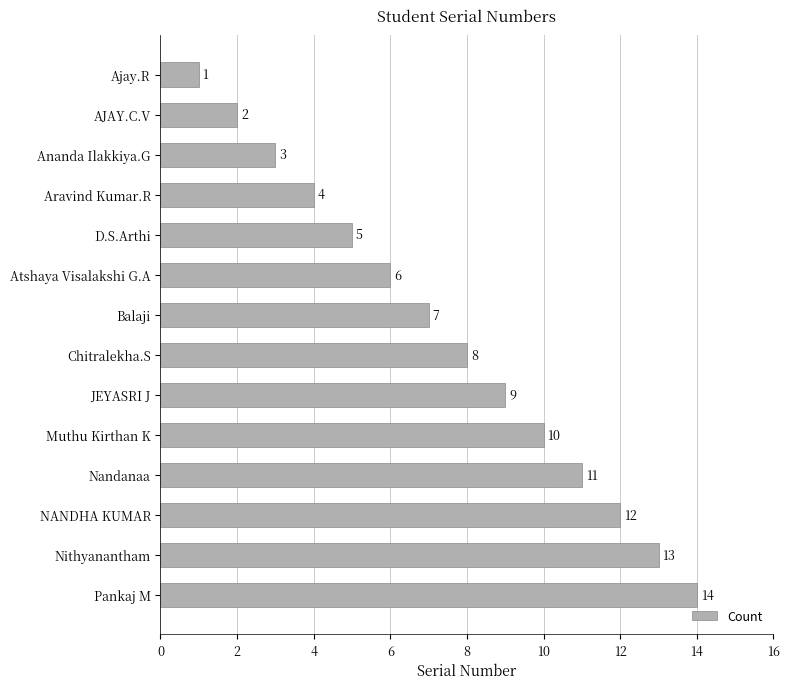

Which label corresponds to the largest value in the chart?

Pankaj M